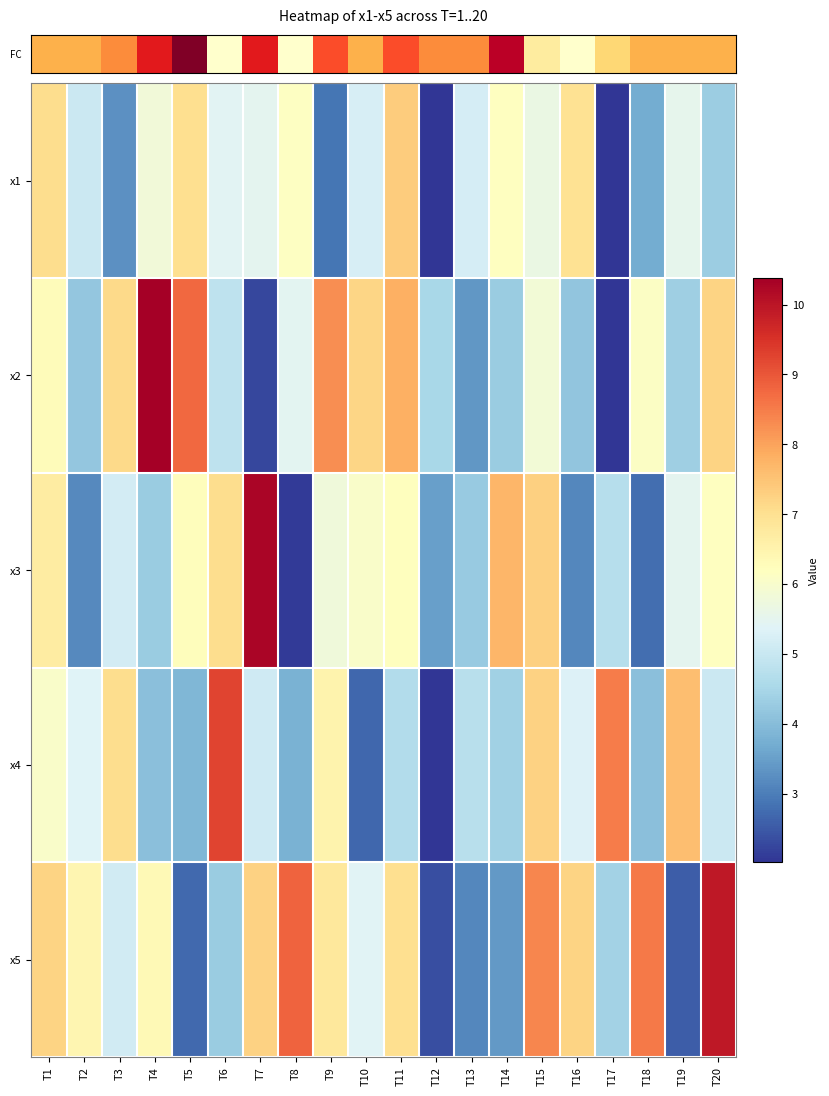

At how many categories does at least one series exceed 7?

17